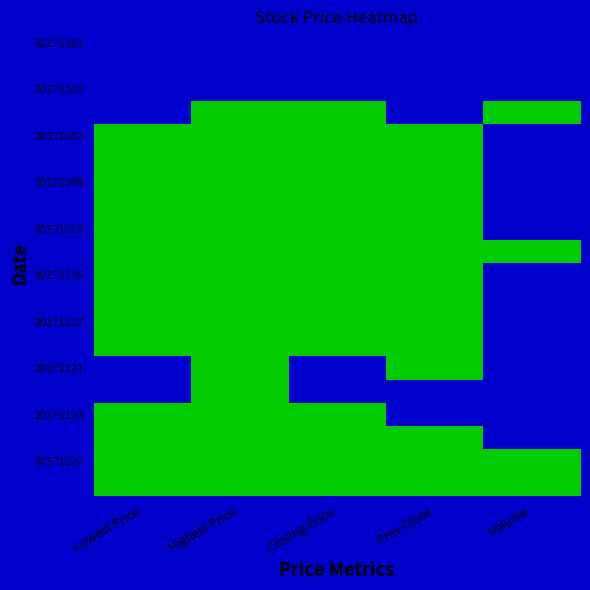

Which category has the lowest value across all series?

Lowest Price